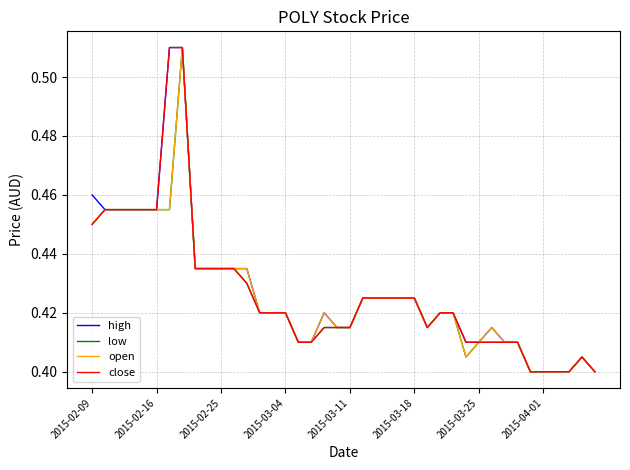

What are all the series names shown in the legend?

high, low, open, close